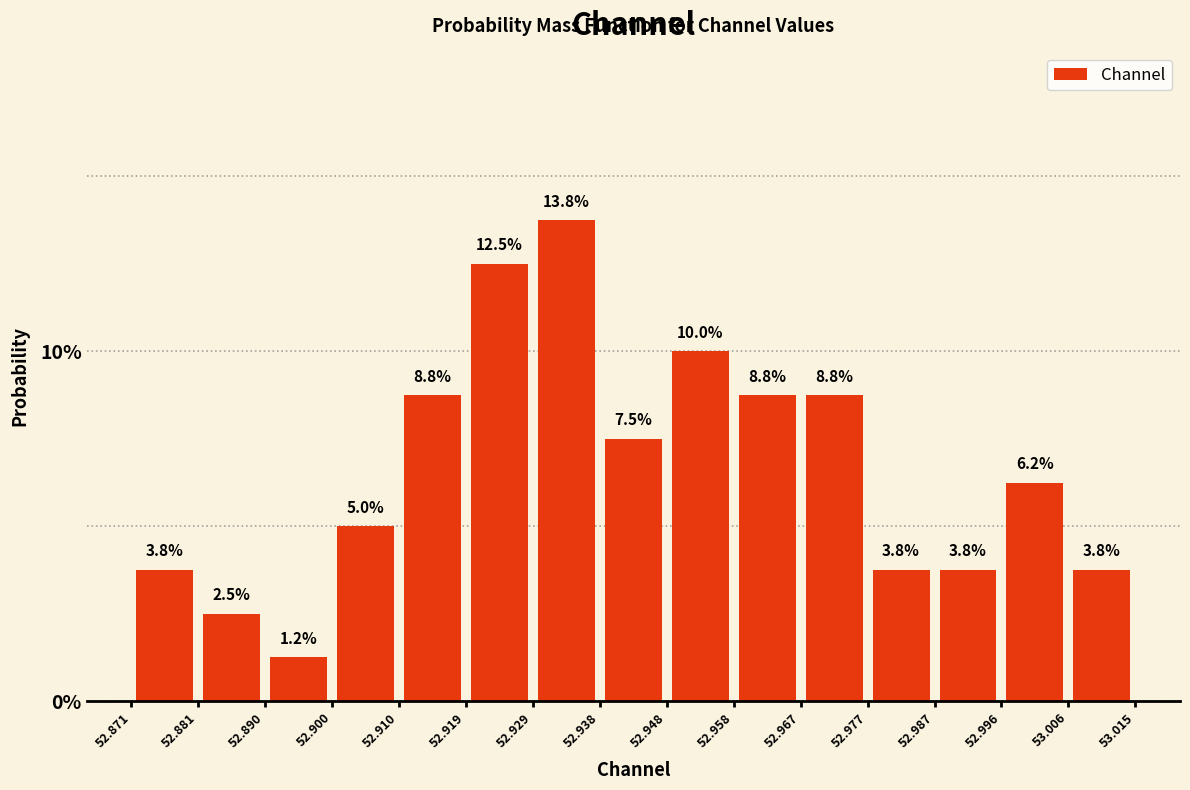

Reading left to right, transcribe this chart: for each bar, give the range it covers on the x-axis and its height.

52.871 to 52.881: 3.8
52.881 to 52.890: 2.5
52.890 to 52.900: 1.2
52.900 to 52.910: 5.0
52.910 to 52.919: 8.8
52.919 to 52.929: 12.5
52.929 to 52.938: 13.8
52.938 to 52.948: 7.5
52.948 to 52.958: 10.0
52.958 to 52.967: 8.8
52.967 to 52.977: 8.8
52.977 to 52.987: 3.8
52.987 to 52.996: 3.8
52.996 to 53.006: 6.2
53.006 to 53.015: 3.8